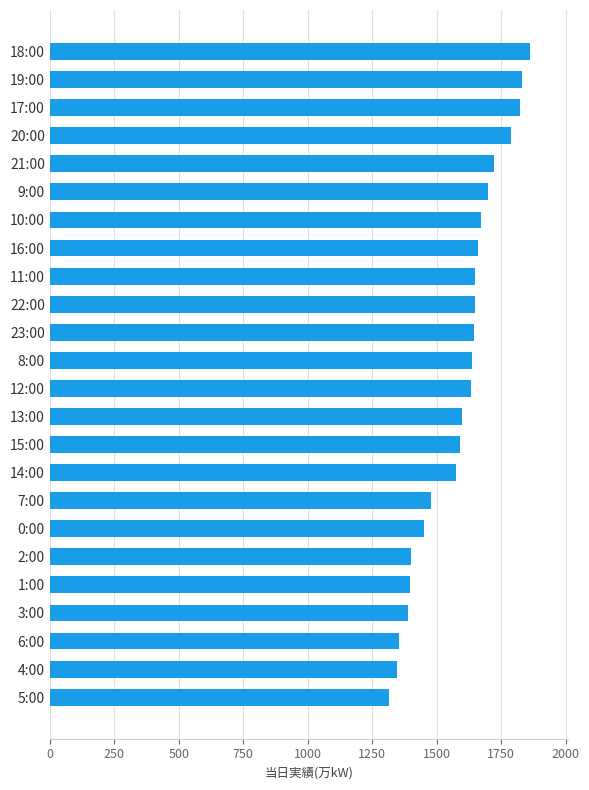

What is the smallest value displayed?

1313